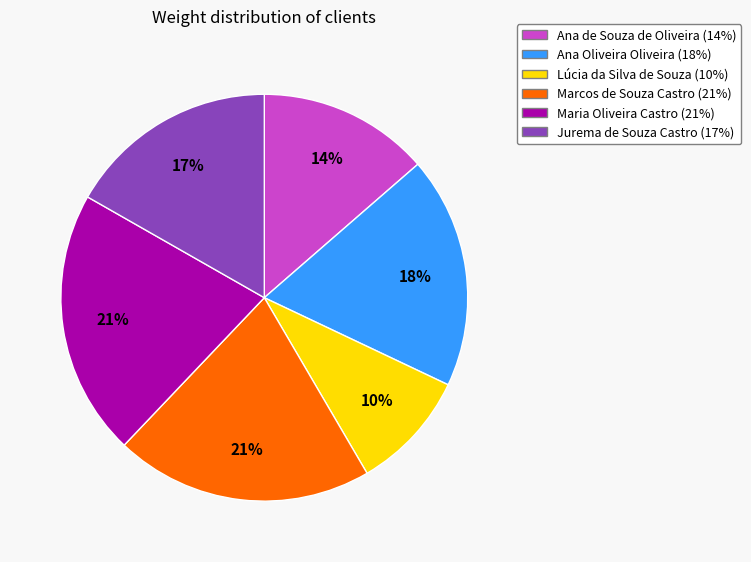

Is there any slice that represents more than half of the pie?

No